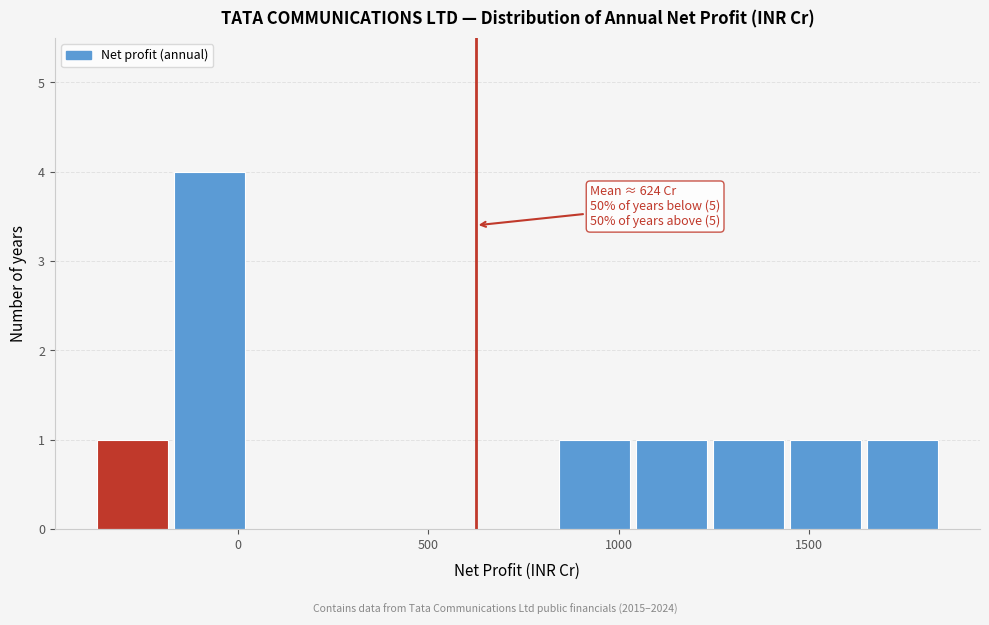

Which range on the x-axis has the tallest bar?

-200 to 50